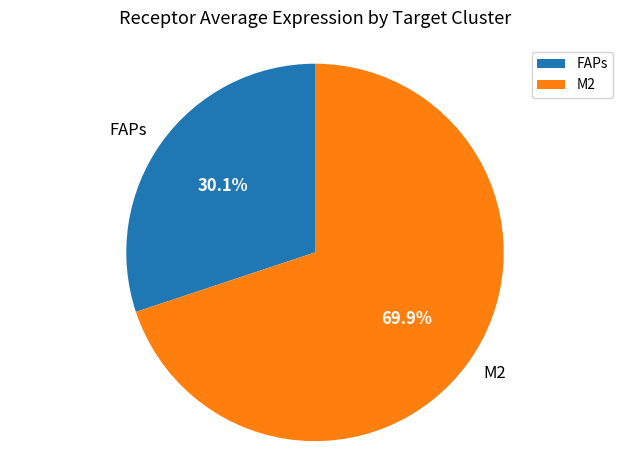

What percentage is the FAPs slice, to the nearest percent?

30%